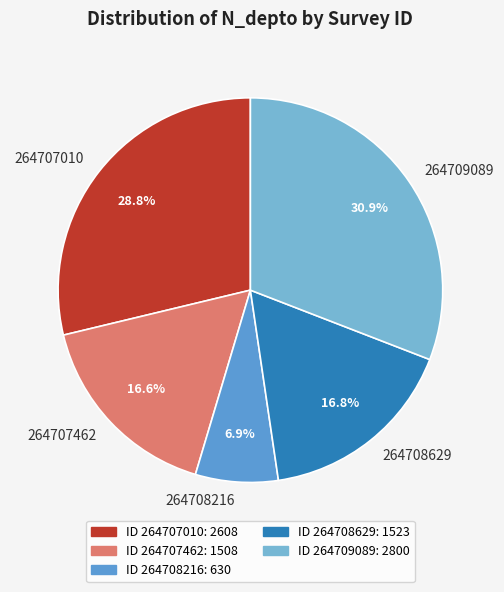

To the nearest percent, what percentage of the pie is 264707462?

17%